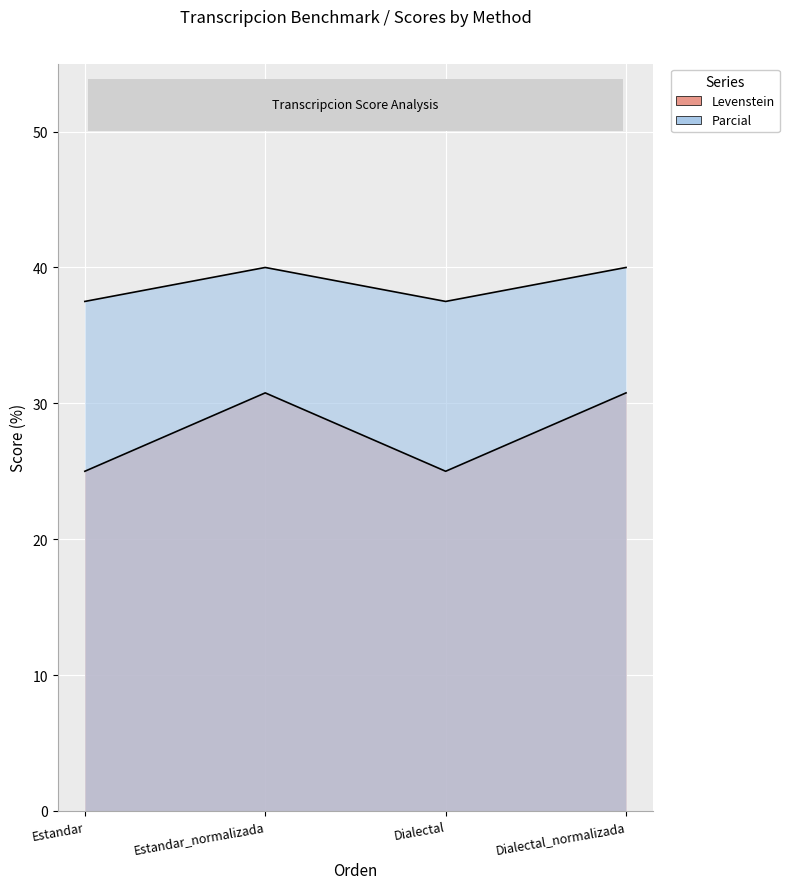

How many series are shown in this chart?

2